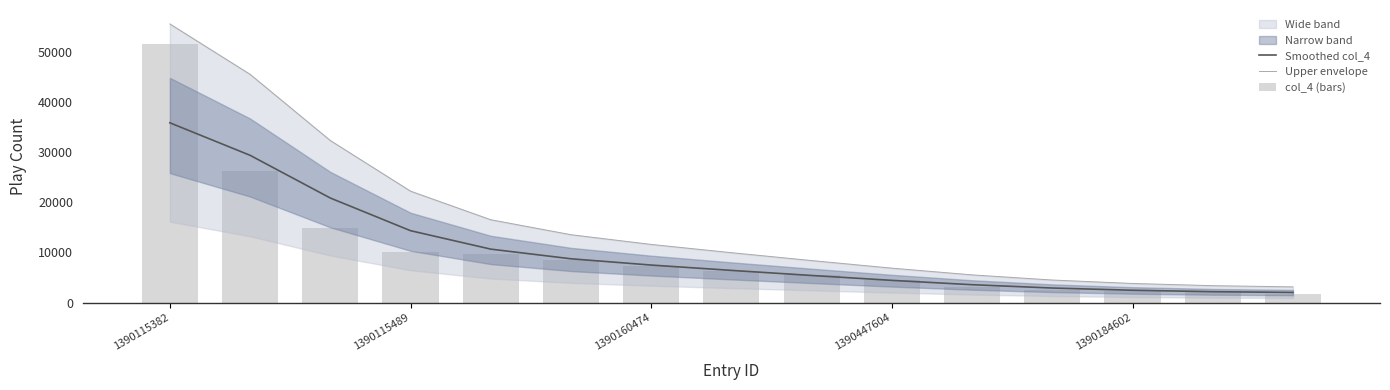

What is the value of the Upper envelope bar at the 15th from the left?

3132.2